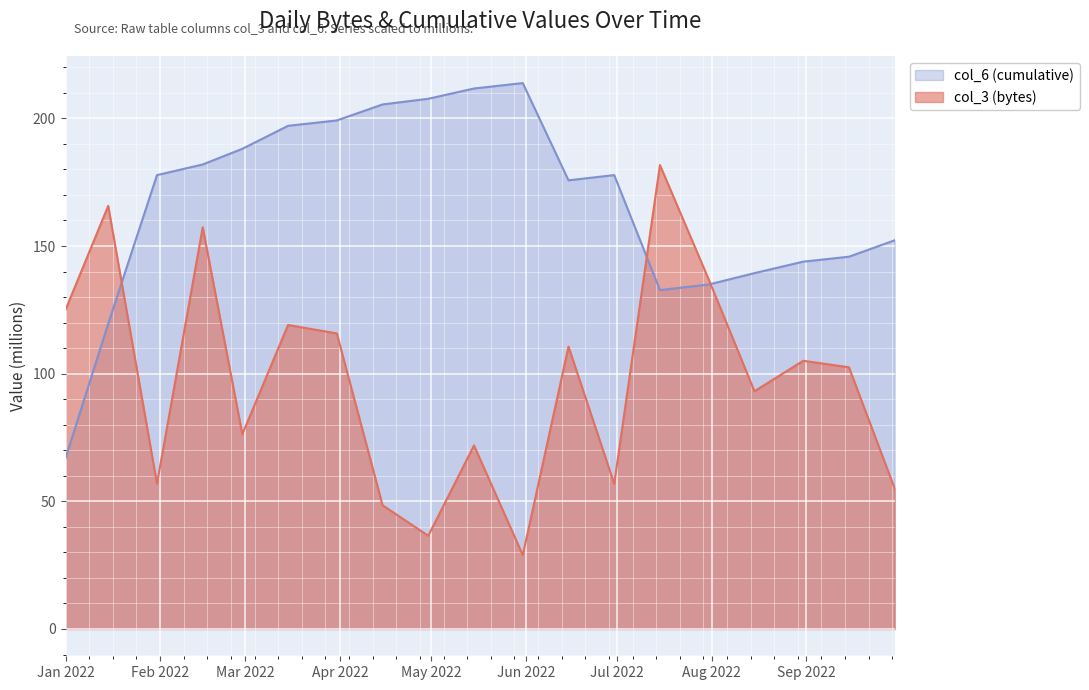

What is the maximum value for col_6 (cumulative)?

213.8